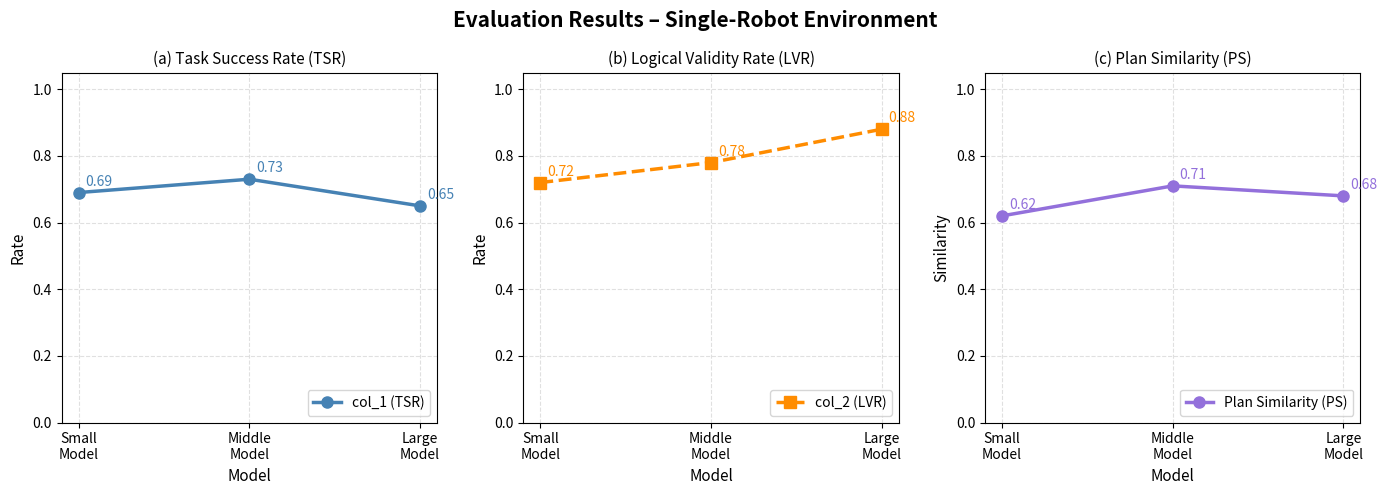

What is the value of the col_2 (LVR) point at the 3rd from the left?

0.9